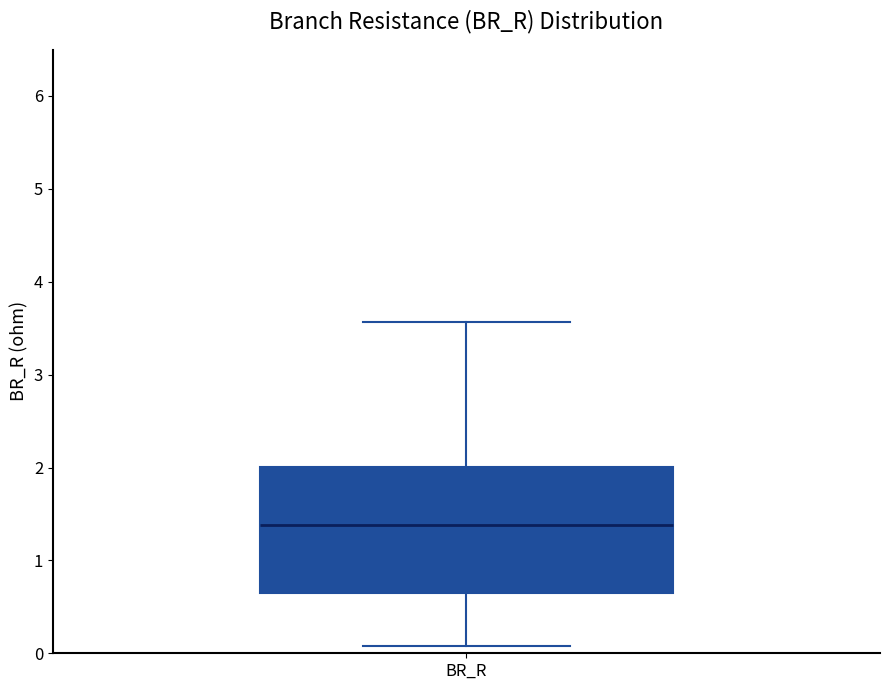

Transcribe this box plot: give where the median line is, the range the box spans, and where the two whiskers end, as read against the y-axis. The values are not printed on the chart, so give them approximately, as read against the axis.

median 1.4, box 0.6 to 2.0, whiskers 0.1 to 3.6